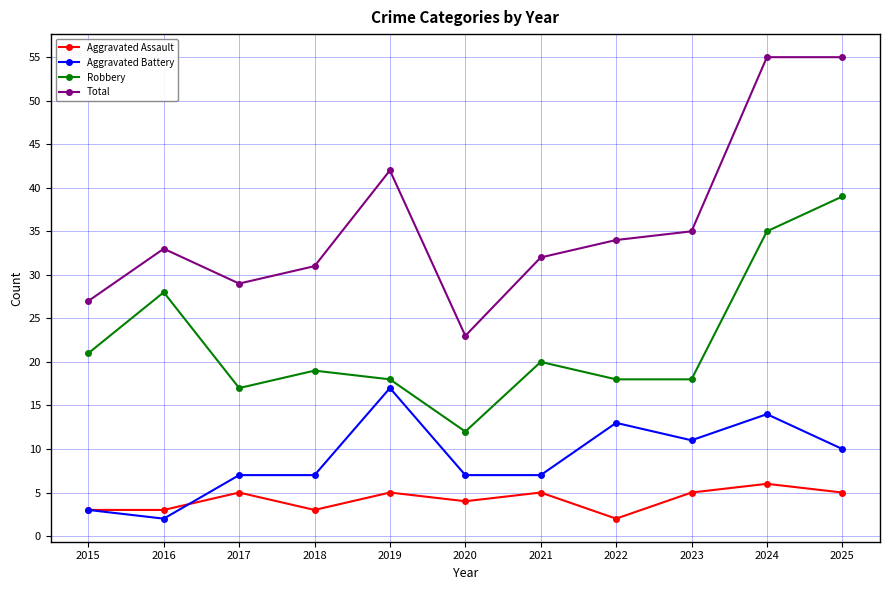

Read the Total value at 2023, to the nearest 10.

40